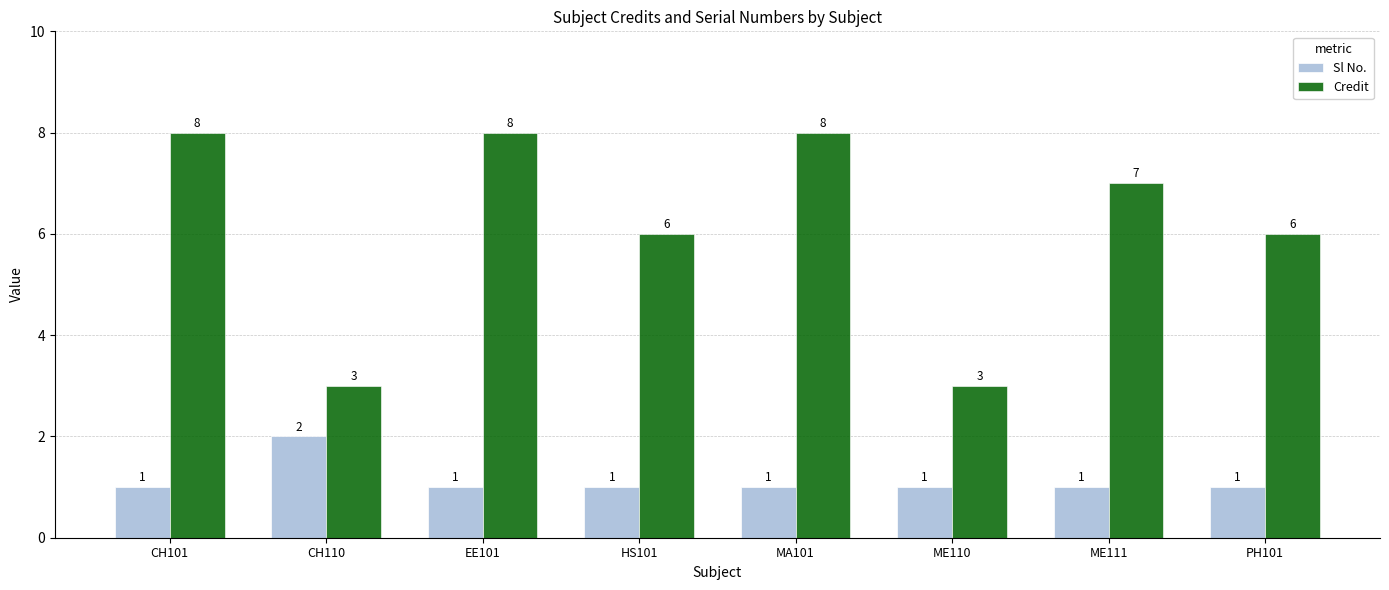

Rank the series by their maximum value, from highest to lowest.

Credit, Sl No.